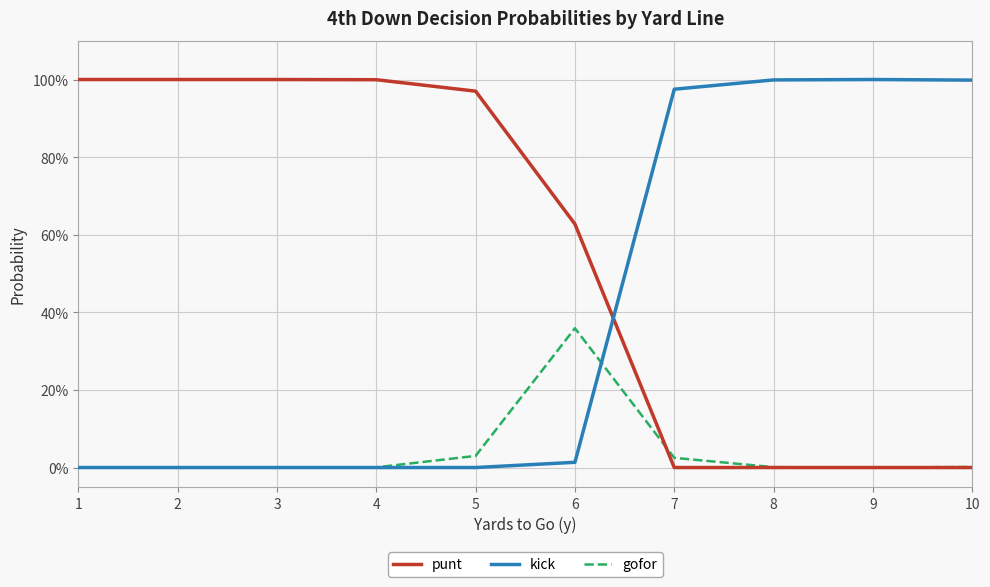

Is this an area chart (filled region under the line)?

No